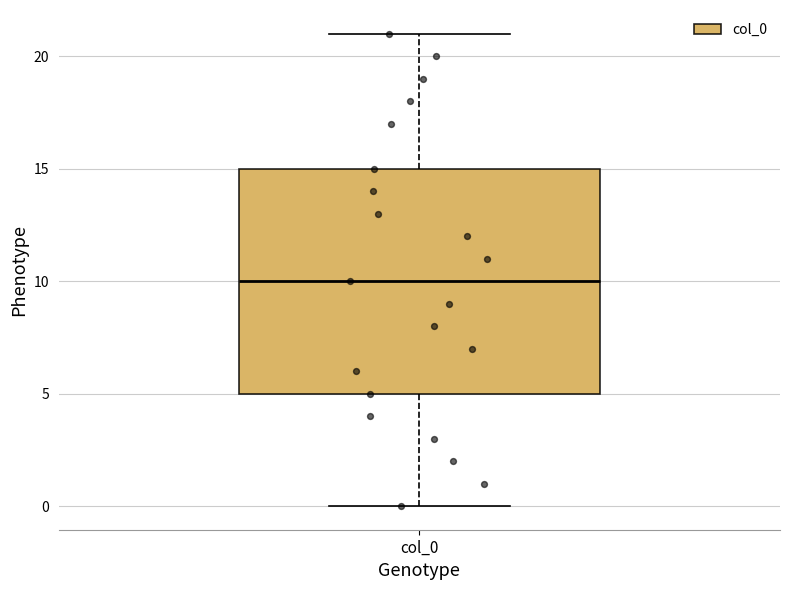

Read this box plot against the y-axis: the position of the median line, the range covered by the box, and the ends of both whiskers. The values are not printed on the chart, so give them approximately, as read against the axis.

median 10, box 5 to 15, whiskers 0 to 21